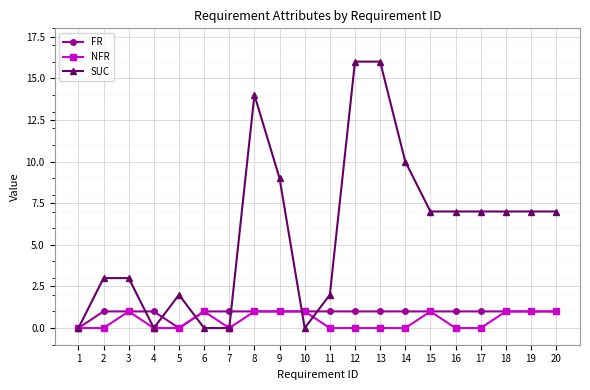

What is the difference between the maximum and minimum values in the FR series?

1